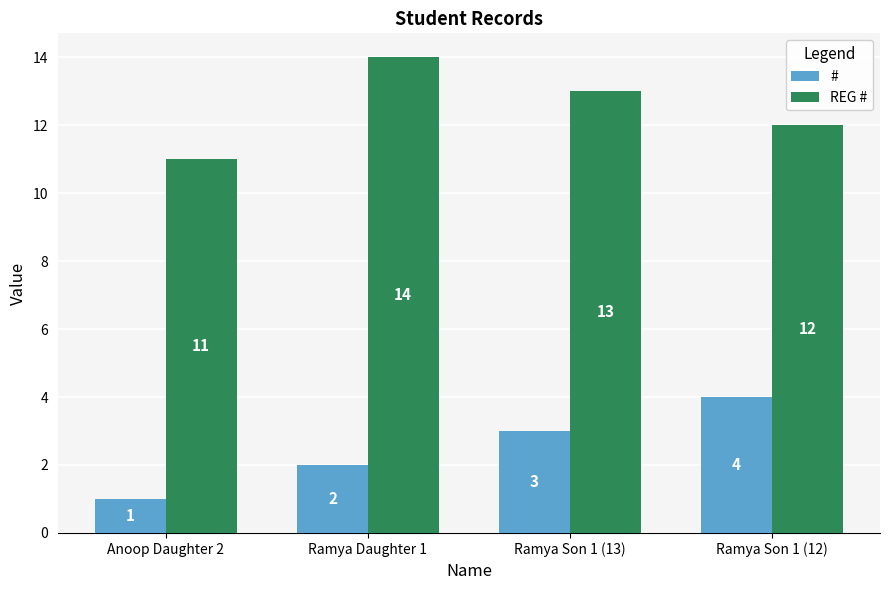

Reading right to left, transcribe all the data shown in this chart.

#: Ramya Son 1 (12)=4	Ramya Son 1 (13)=3	Ramya Daughter 1=2	Anoop Daughter 2=1
REG #: Ramya Son 1 (12)=12	Ramya Son 1 (13)=13	Ramya Daughter 1=14	Anoop Daughter 2=11